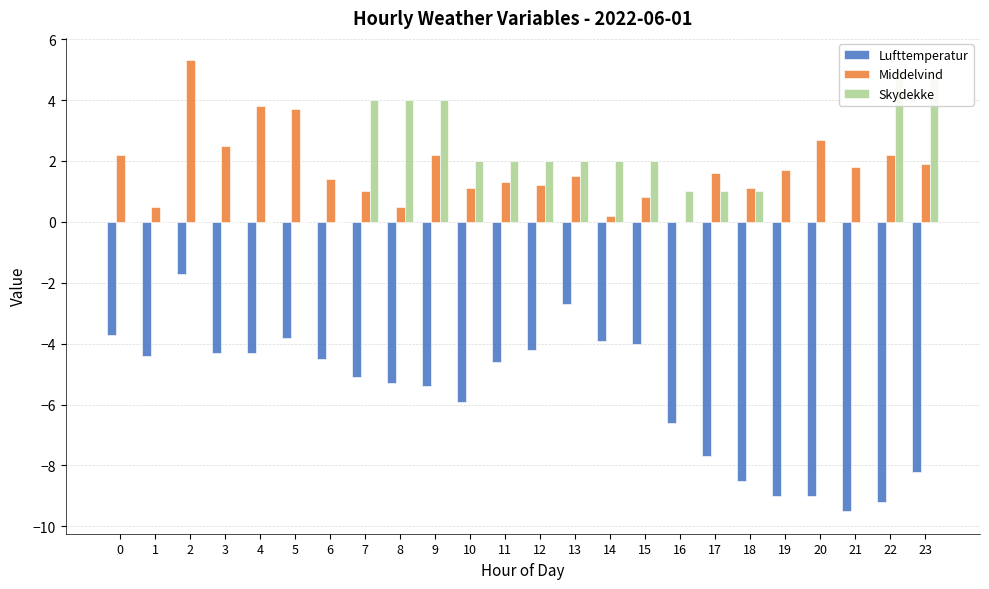

Is it true that Skydekke equals 0.0 at 1?

True